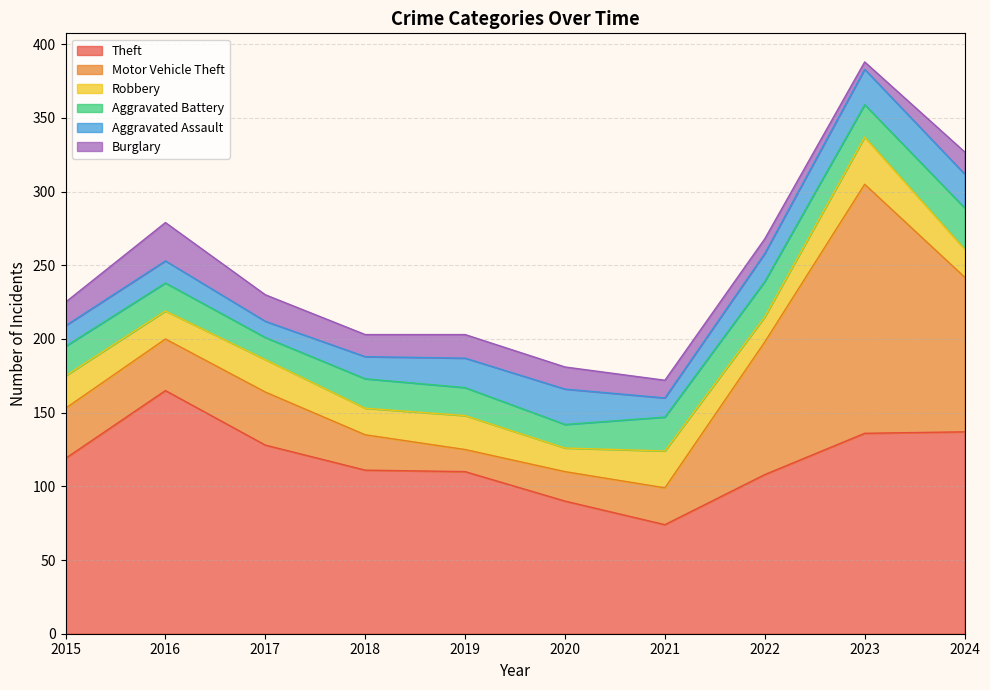

Where is Aggravated Assault nearest to the value 17?

2016